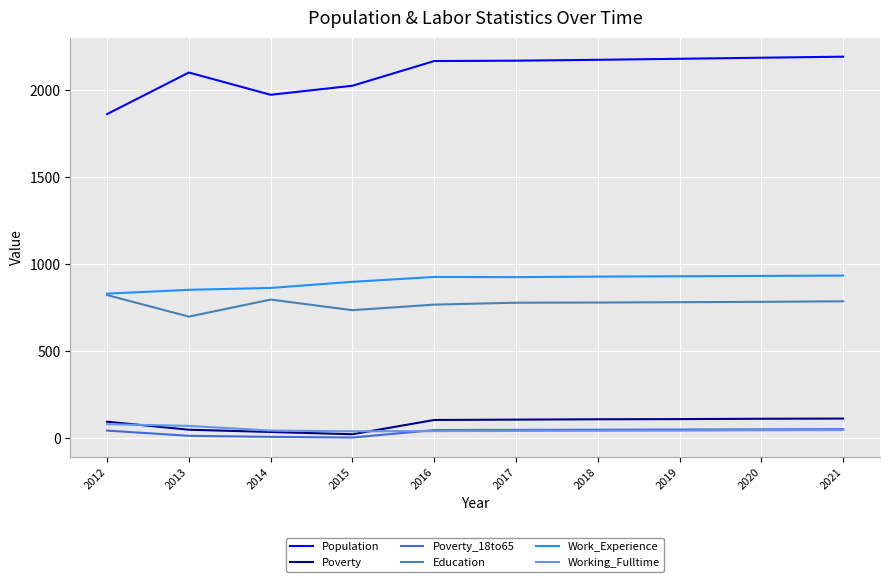

What are all the series names shown in the legend?

Population, Poverty, Poverty_18to65, Education, Work_Experience, Working_Fulltime